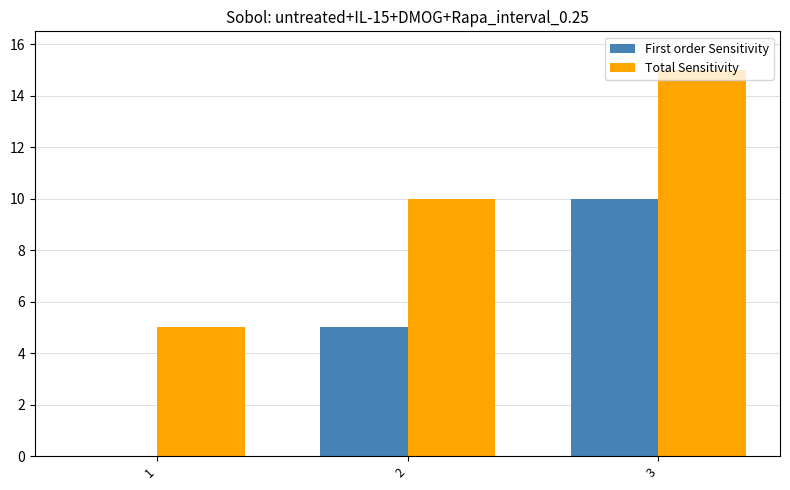

What is the maximum value shown in the chart?

15